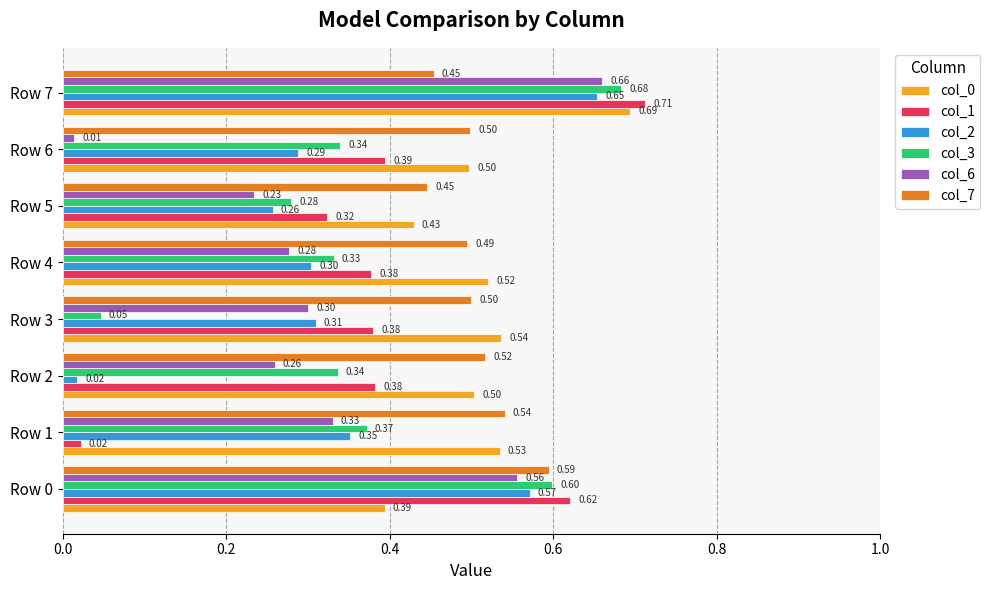

How many categories are shown in the chart?

8